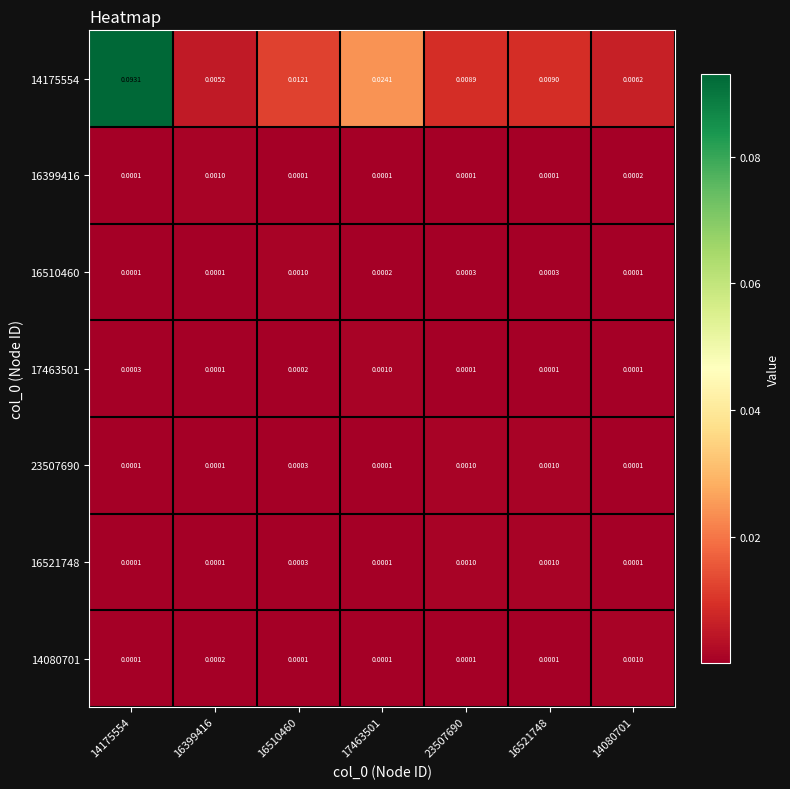

How many series are shown in this chart?

7